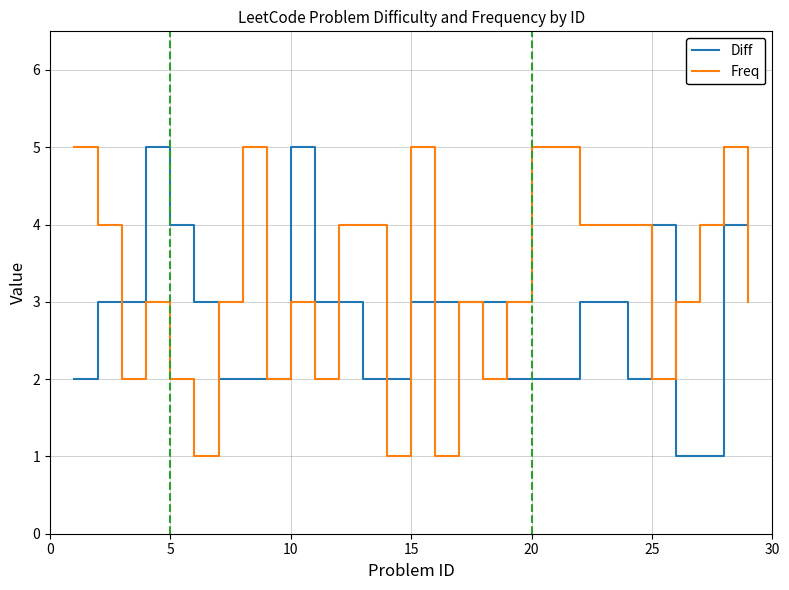

List the series in order of their overall mean, highest first.

Freq, Diff